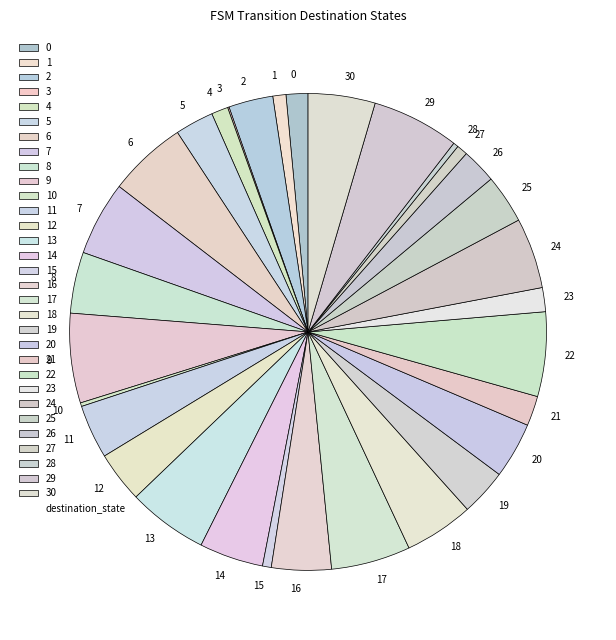

Is it true that 22 is 1% of the pie?

False